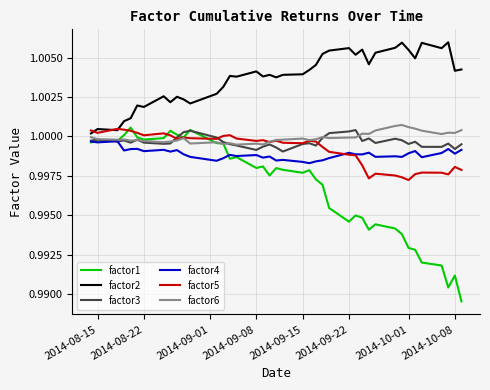

Which series has the largest range (max minus min)?

factor1